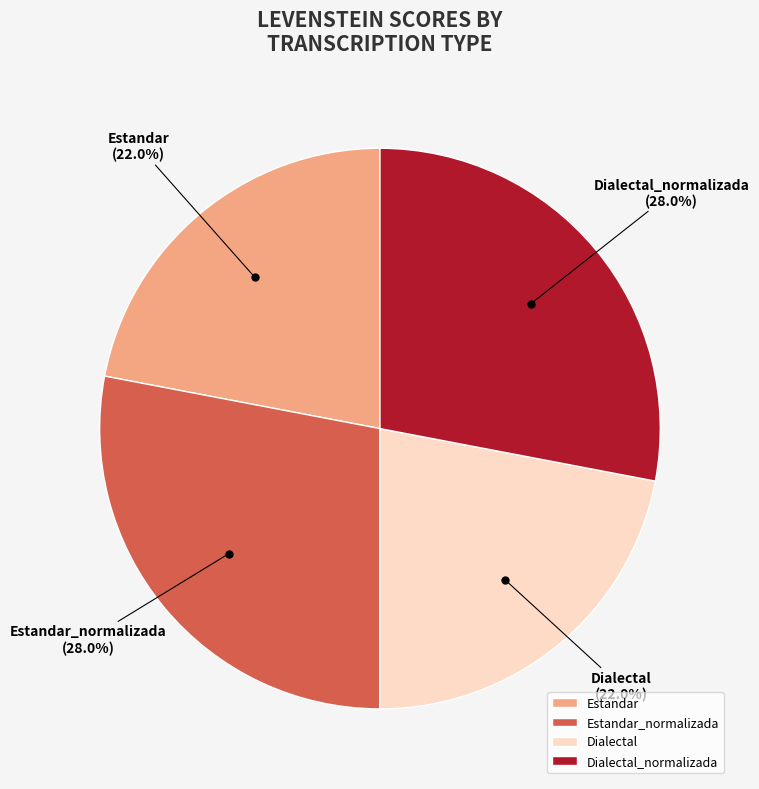

To the nearest percent, what percentage of the pie is Dialectal?

22%